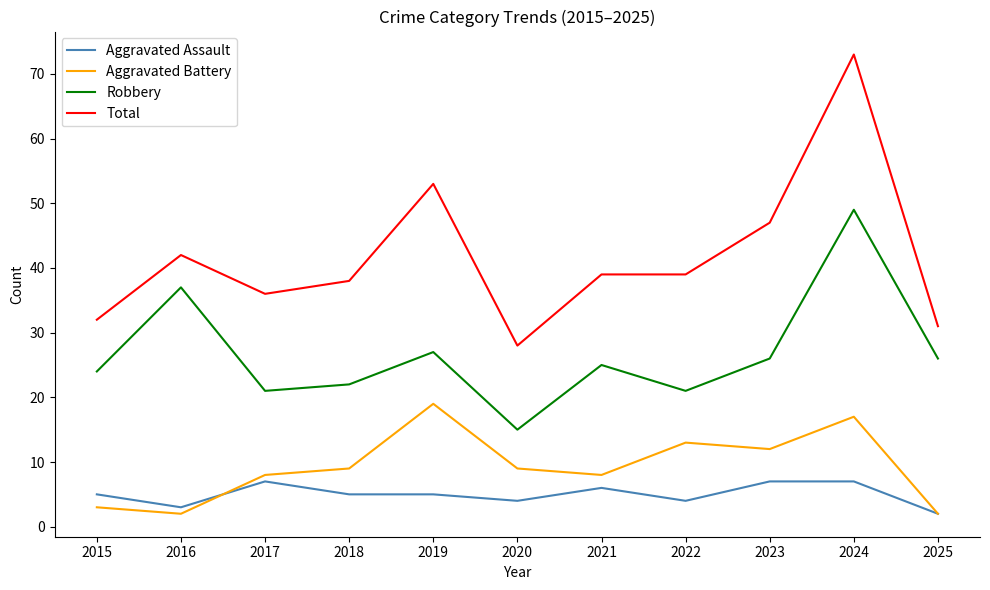

Reading right to left, extract all data points from this chart.

Aggravated Assault: 2	7	7	4	6	4	5	5	7	3	5
Aggravated Battery: 2	17	12	13	8	9	19	9	8	2	3
Robbery: 26	49	26	21	25	15	27	22	21	37	24
Total: 31	73	47	39	39	28	53	38	36	42	32